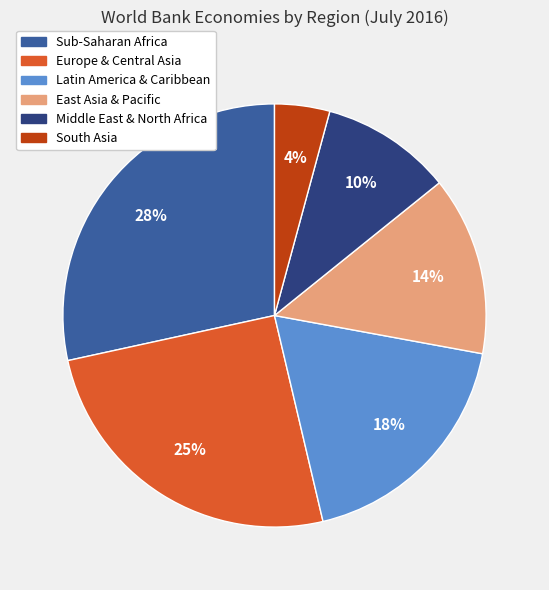

Do Latin America & Caribbean and South Asia together represent more than half of the pie?

No